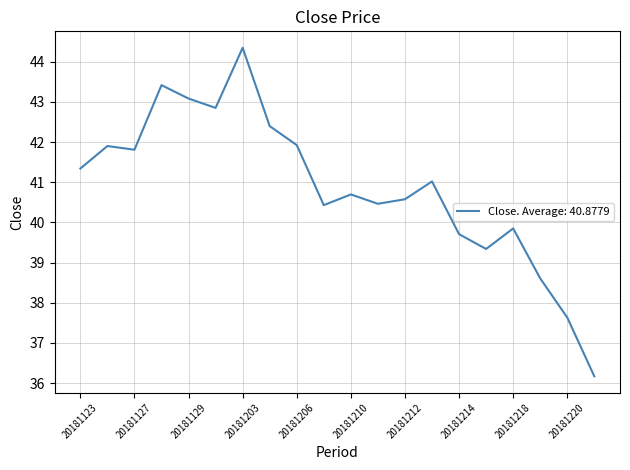

What is the difference between the maximum and minimum values?

8.2